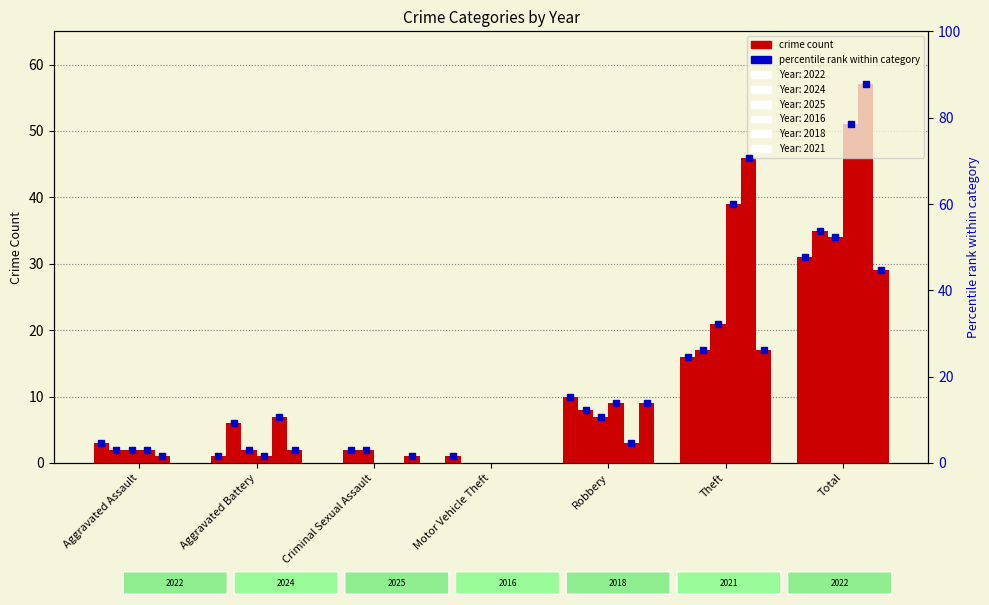

Are the bars horizontal?

No